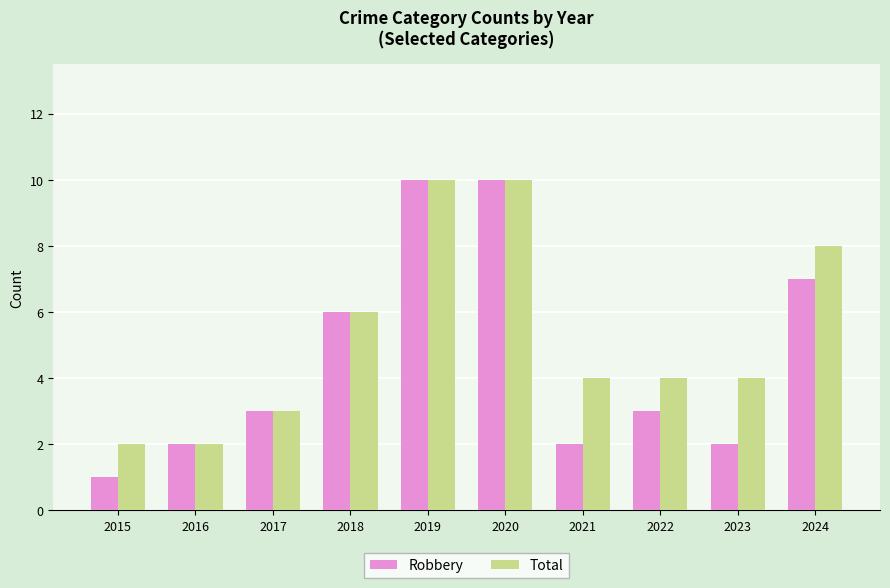

At which label does Robbery reach its minimum?

2015